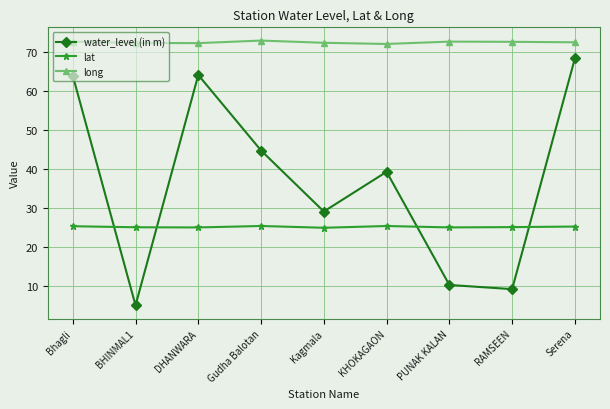

Which series has the widest spread of values?

water_level (in m)